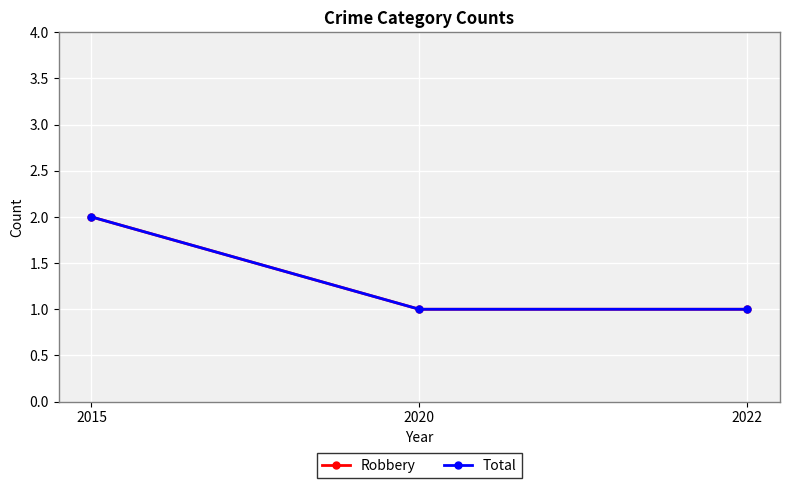

Is this an area chart (filled region under the line)?

No